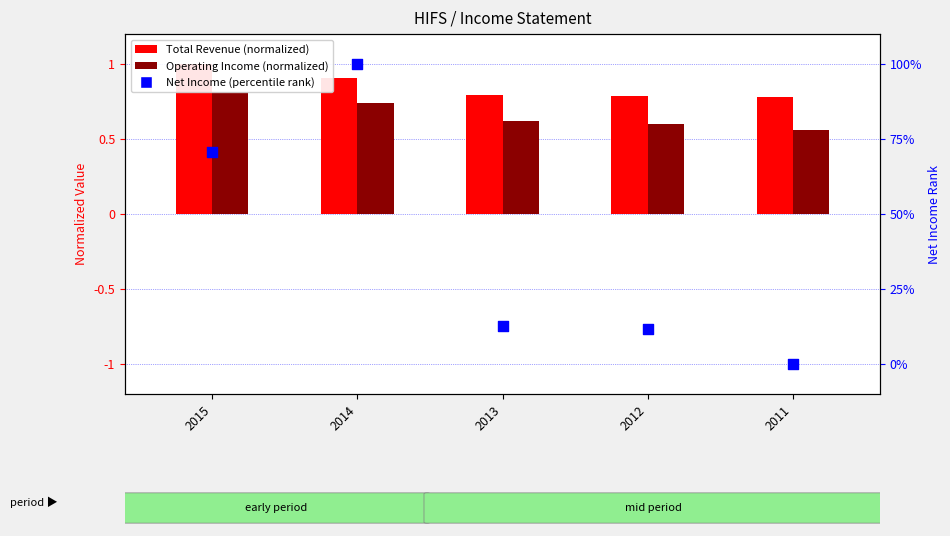

Which series reaches the maximum Y coordinate?

Total Revenue (normalized)